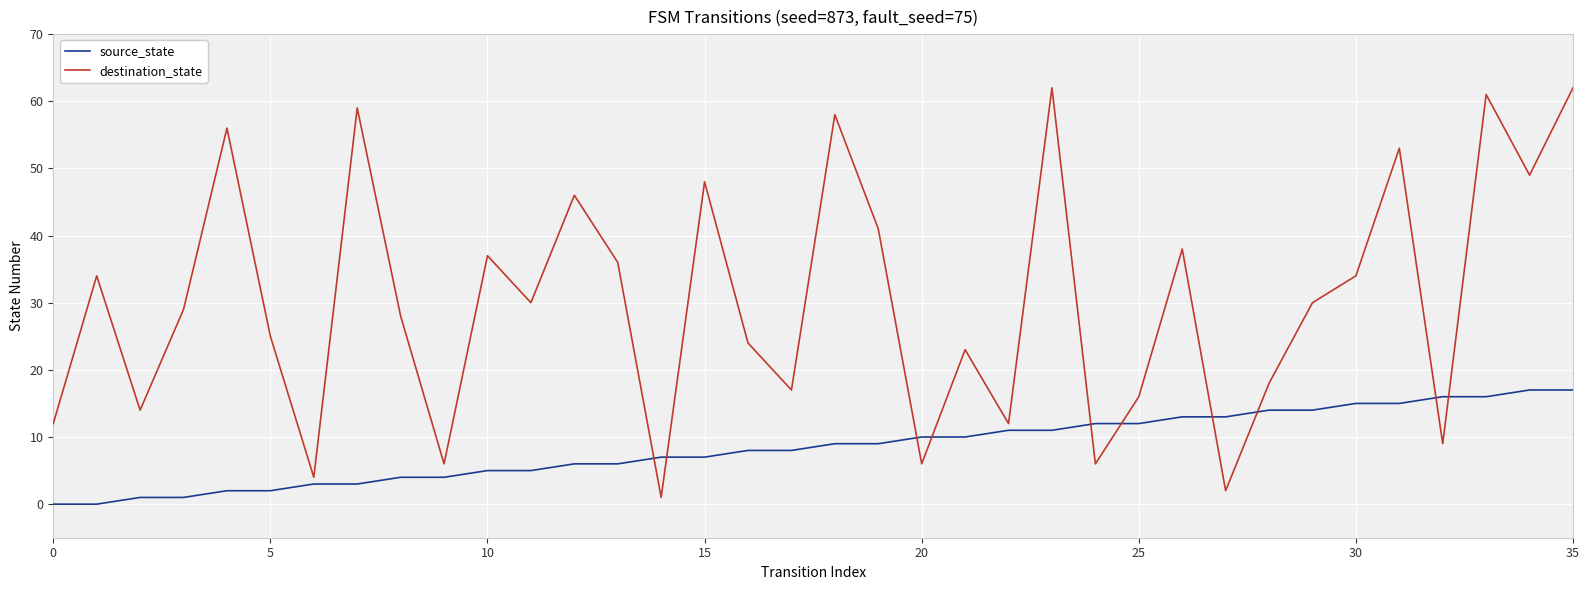

Reading left to right, extract all data points from this chart.

source_state: 0	0	1	1	2	2	3	3	4	4	5	5	6	6	7	7	8	8	9	9	10	10	11	11	12	12	13	13	14	14	15	15	16	16	17	17
destination_state: 12	34	14	29	56	25	4	59	28	6	37	30	46	36	1	48	24	17	58	41	6	23	12	62	6	16	38	2	18	30	34	53	9	61	49	62